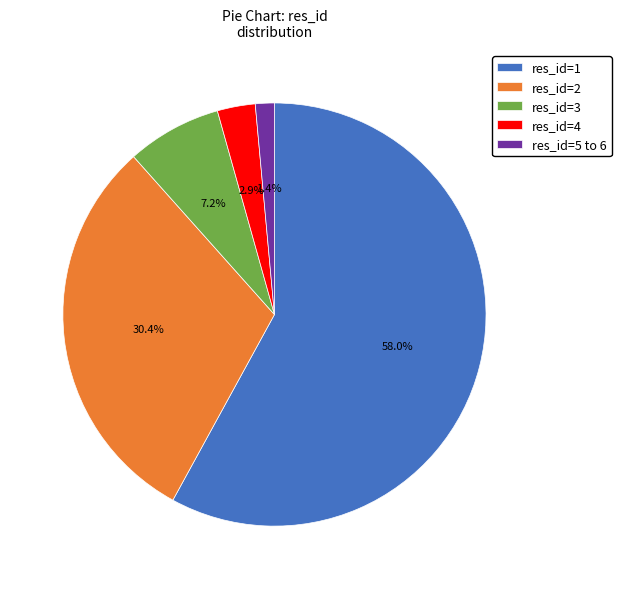

What is the largest slice in the pie chart?

res_id=1